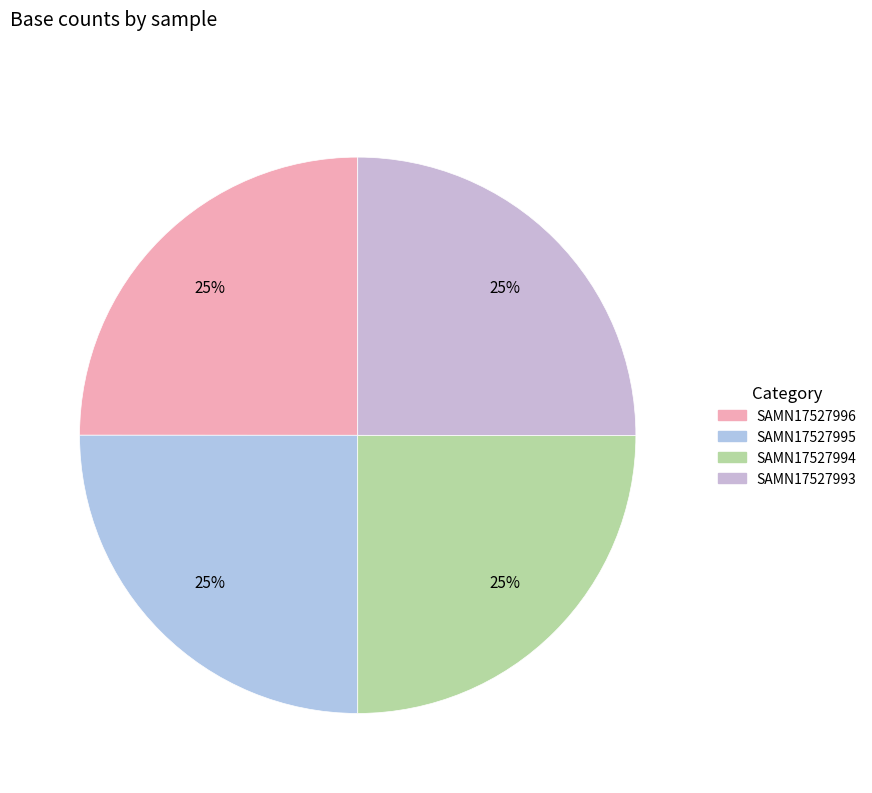

Count the number of slices in the pie.

4